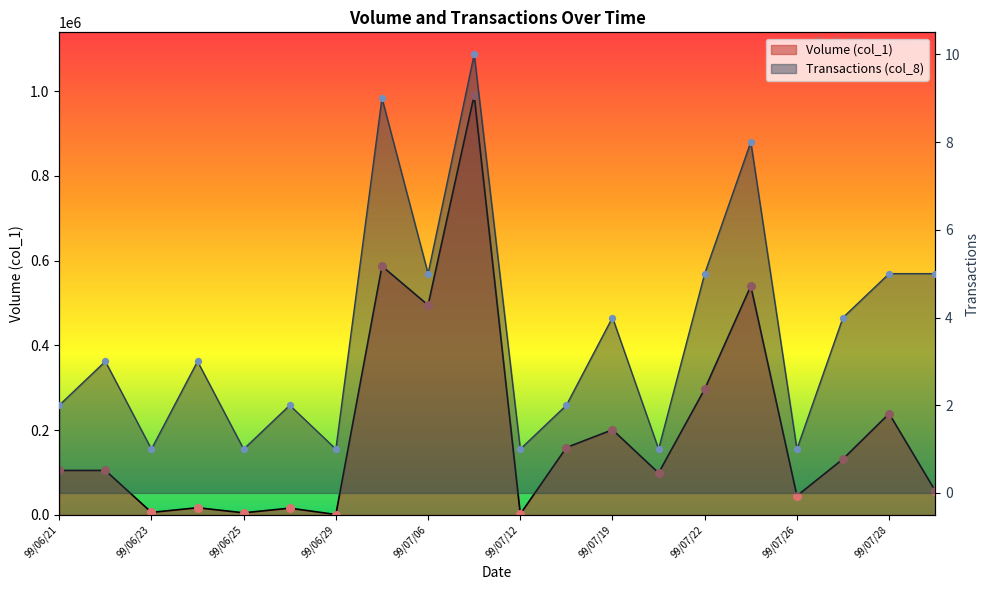

What are all the series names shown in the legend?

Volume (col_1), Transactions (col_8)